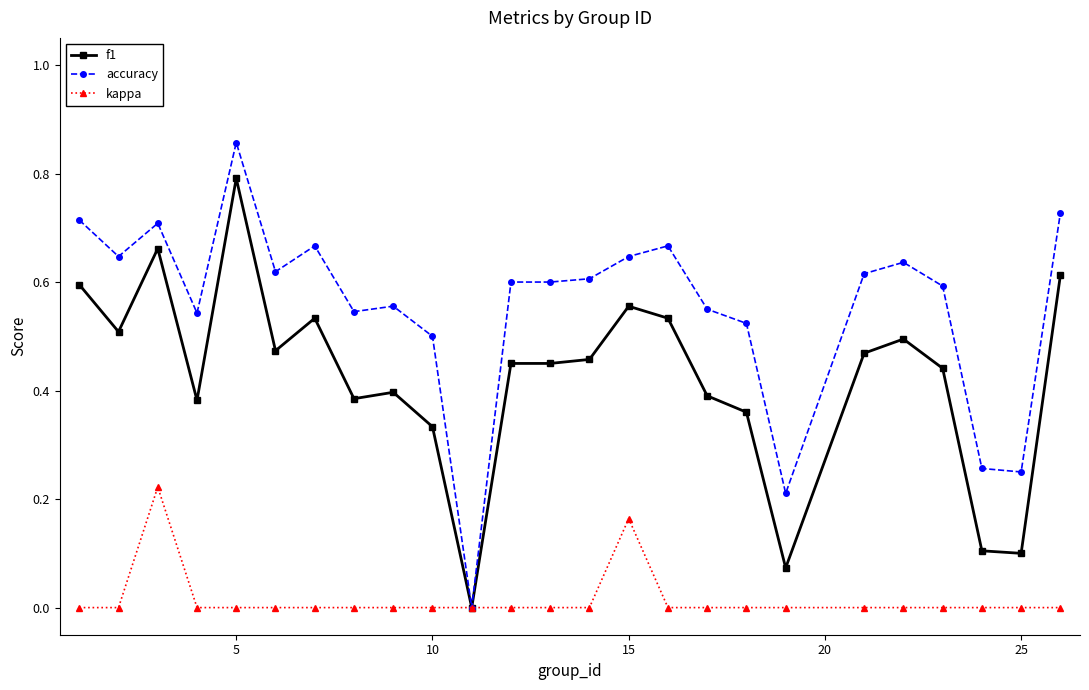

List the series in order of their peak value, lowest first.

kappa, f1, accuracy